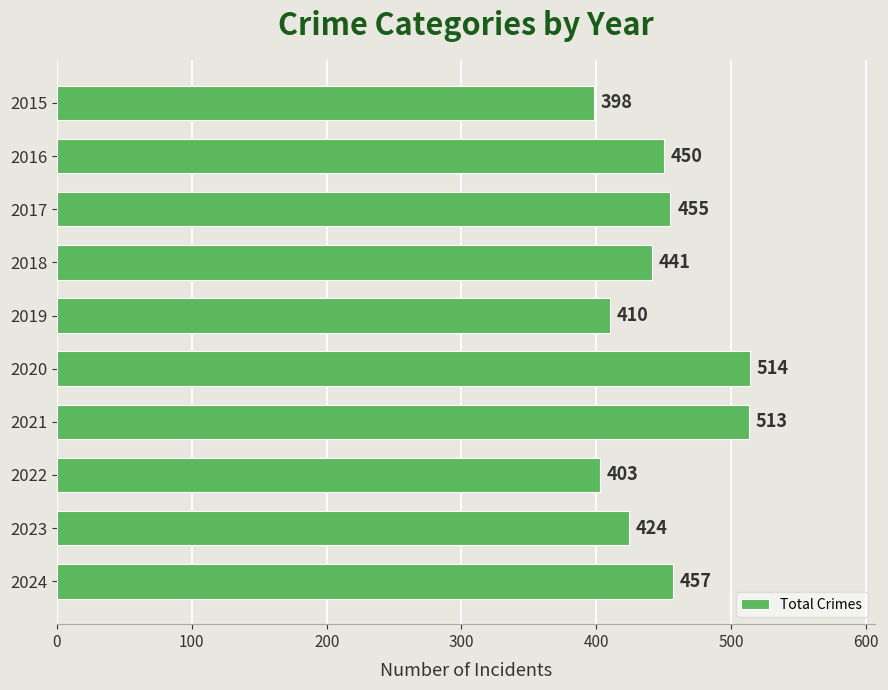

Reading bottom to top, what are all the values shown in this chart?

457	424	403	513	514	410	441	455	450	398